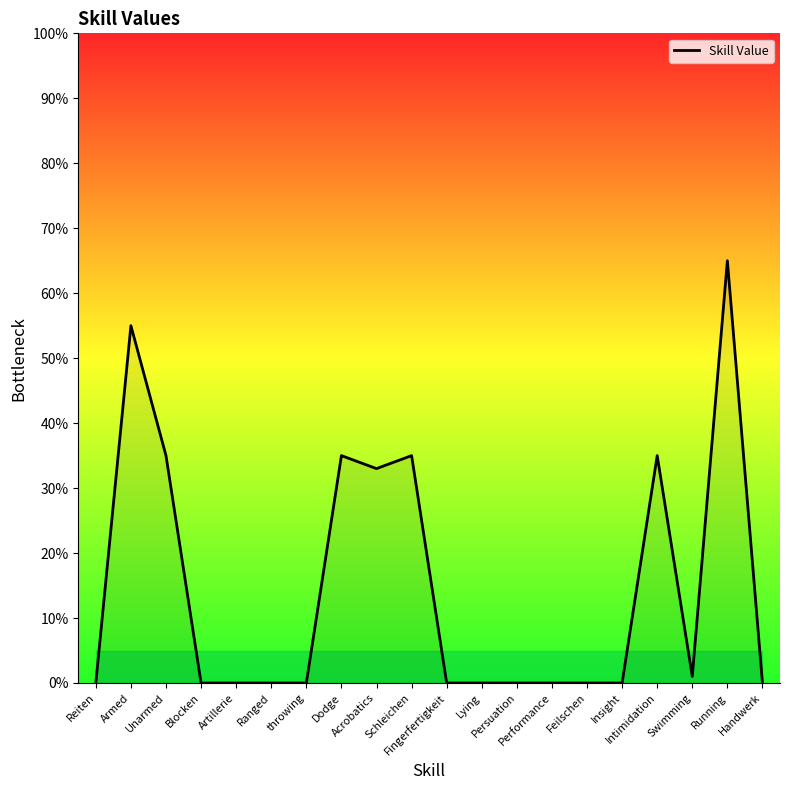

What is the difference between the maximum and minimum values?

65